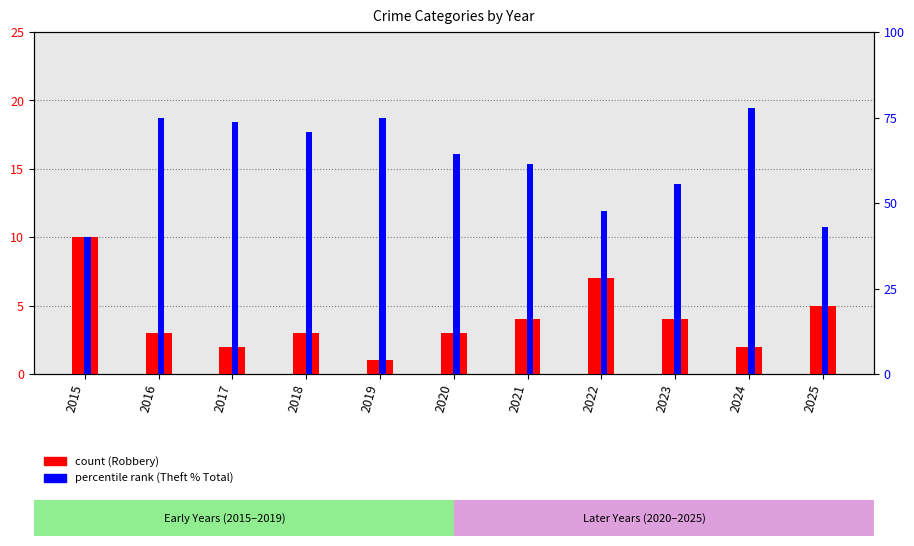

Which series has the largest range (max minus min)?

Theft % of Total